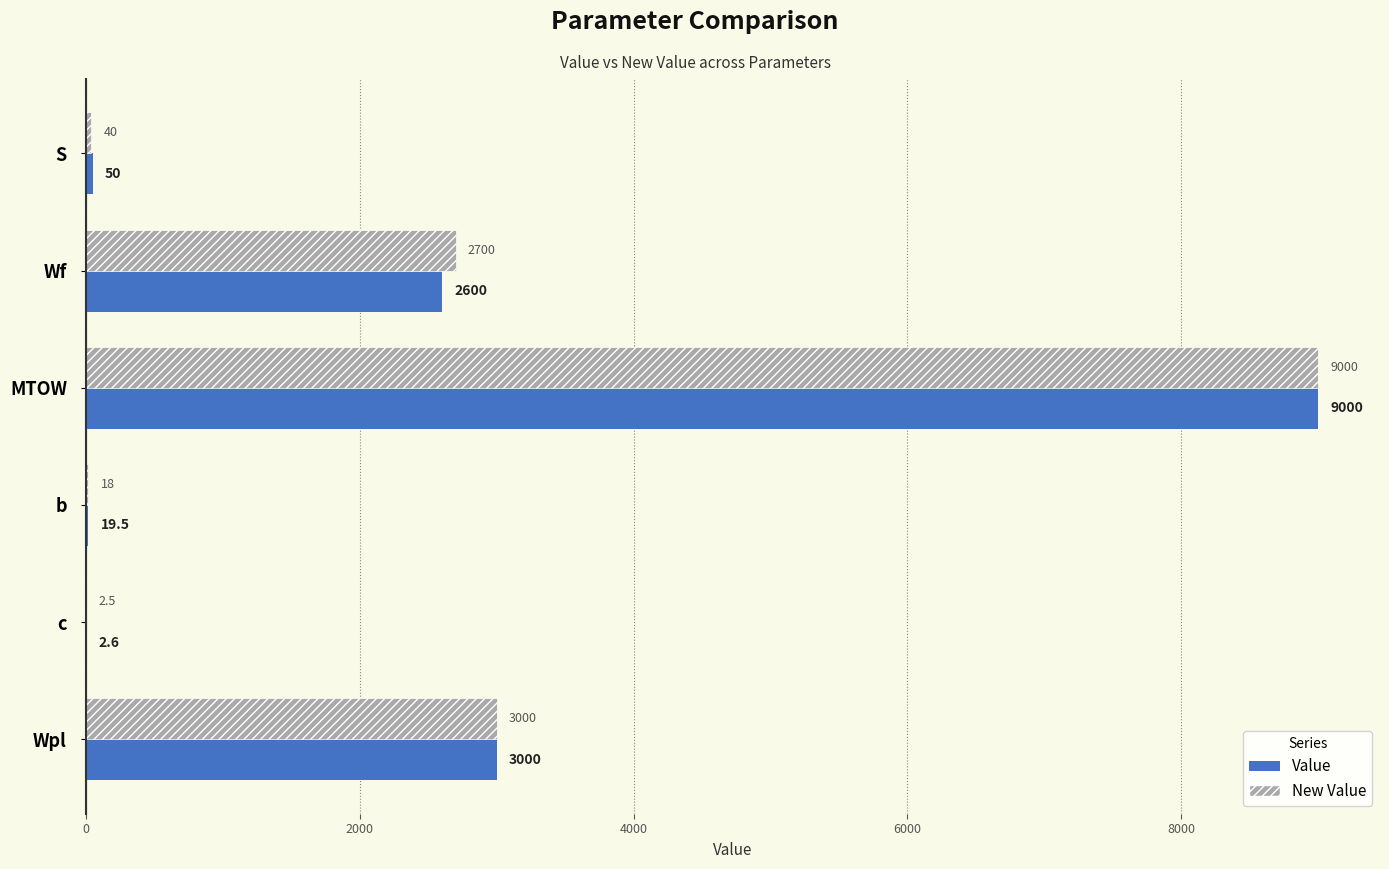

At which label is New Value closest to 4501?

Wpl